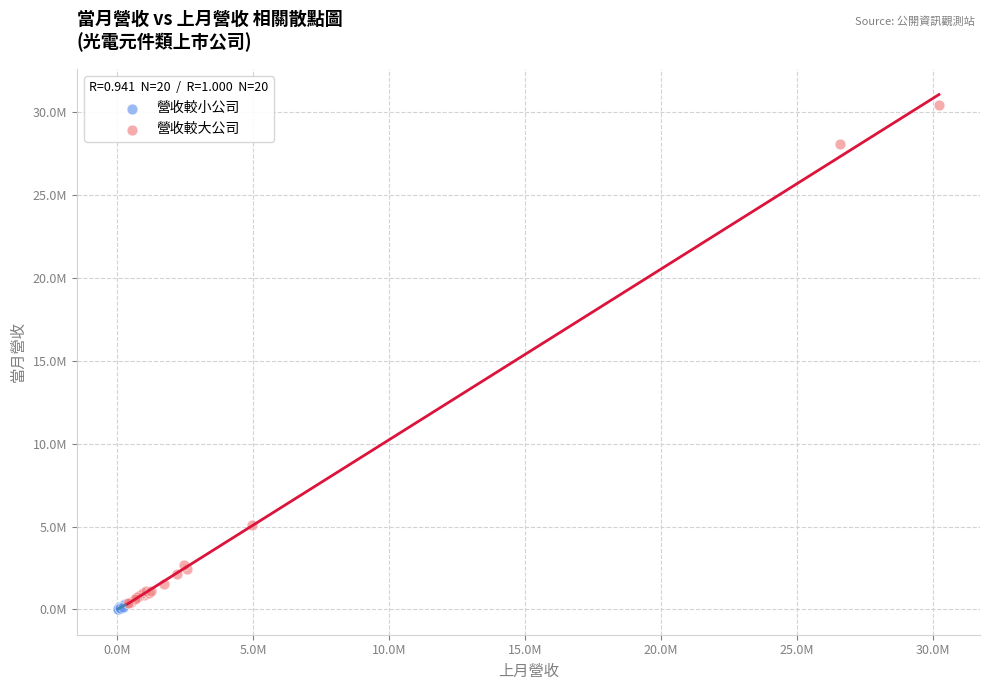

What are all the series names shown in the legend?

營收較小公司, 營收較大公司